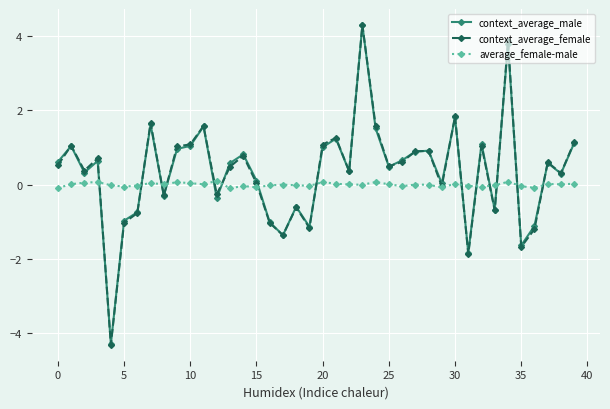

What is the greatest value displayed?

4.3